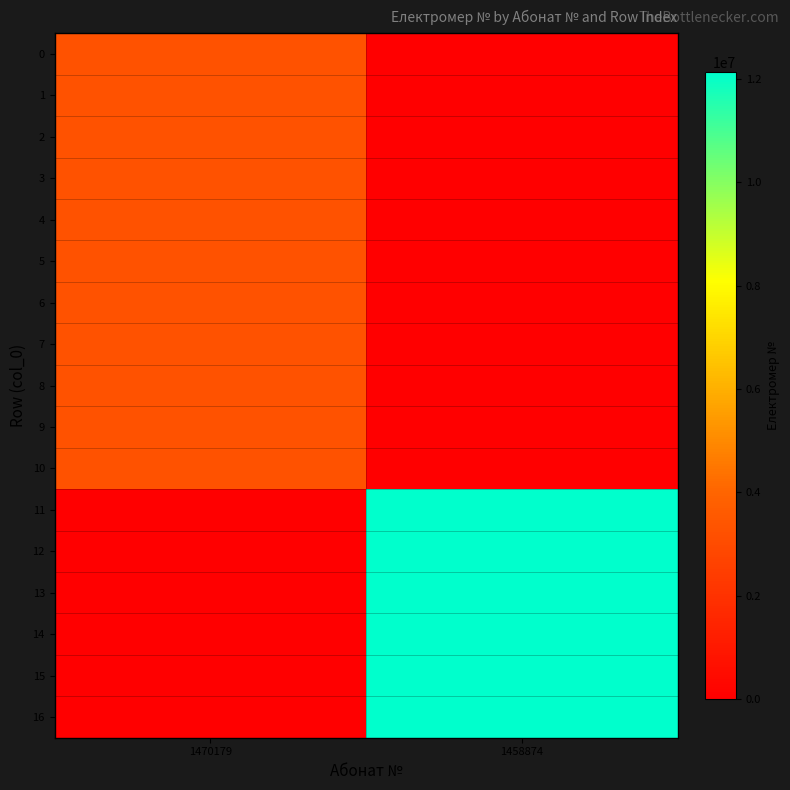

Rank the series by their maximum value, from highest to lowest.

11, 12, 13, 14, 15, 16, 0, 1, 2, 3, 4, 5, 6, 7, 8, 9, 10